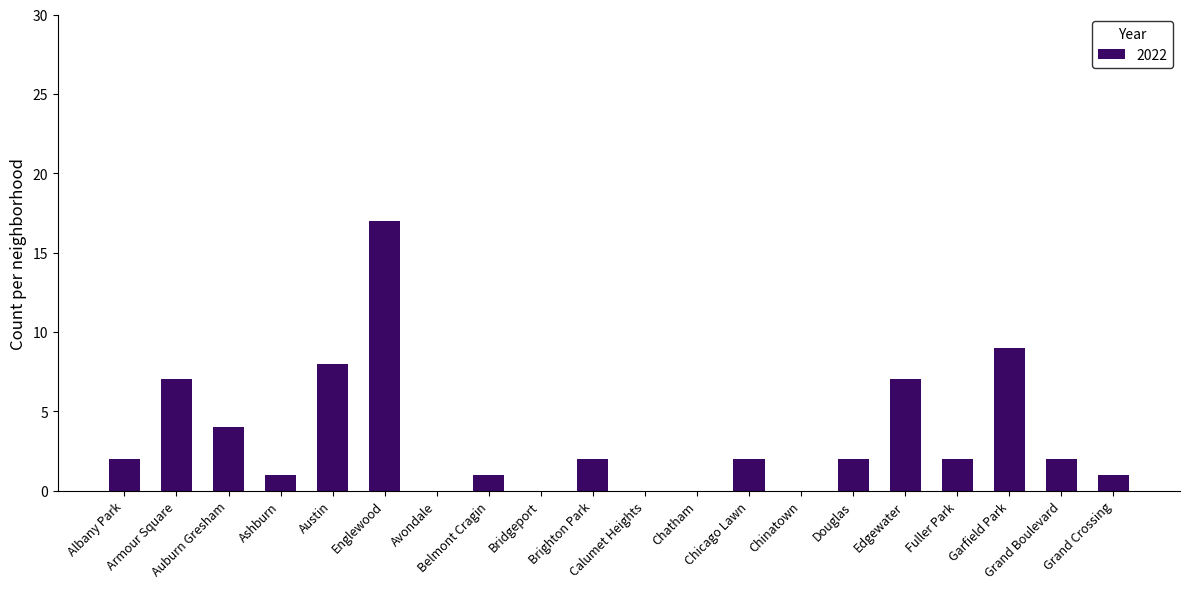

What is the maximum value shown in the chart?

17